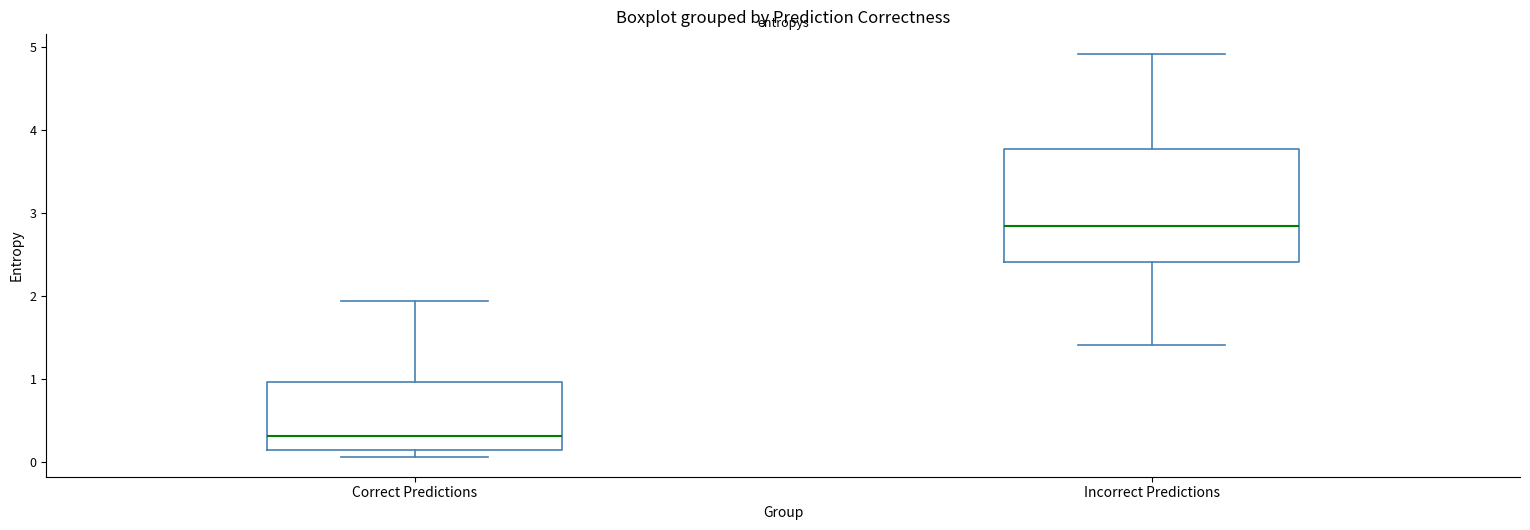

Which box has the highest median line?

Incorrect Predictions